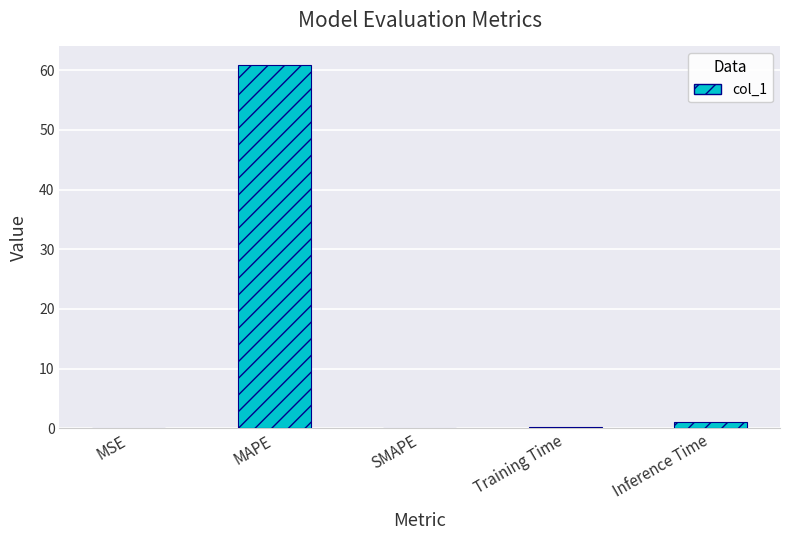

What is the average value?

12.4